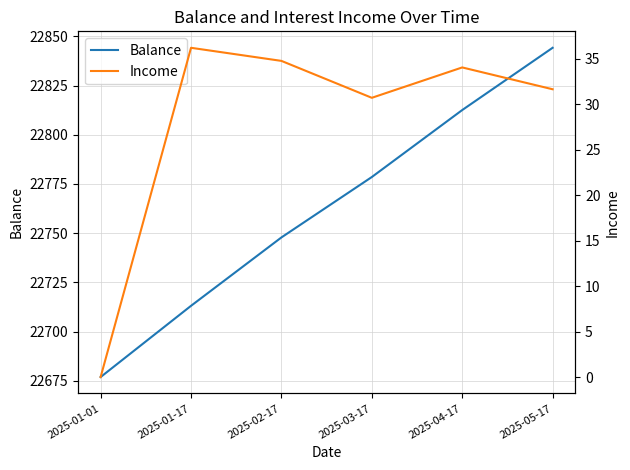

Reading left to right, list all the values displayed in this chart.

Balance: 2025-01-01=22676.8	2025-01-17=22713.1	2025-02-17=22747.8	2025-03-17=22778.5	2025-04-17=22812.6	2025-05-17=22844.2
Income: 2025-01-01=0.0	2025-01-17=36.2	2025-02-17=34.8	2025-03-17=30.7	2025-04-17=34.0	2025-05-17=31.6